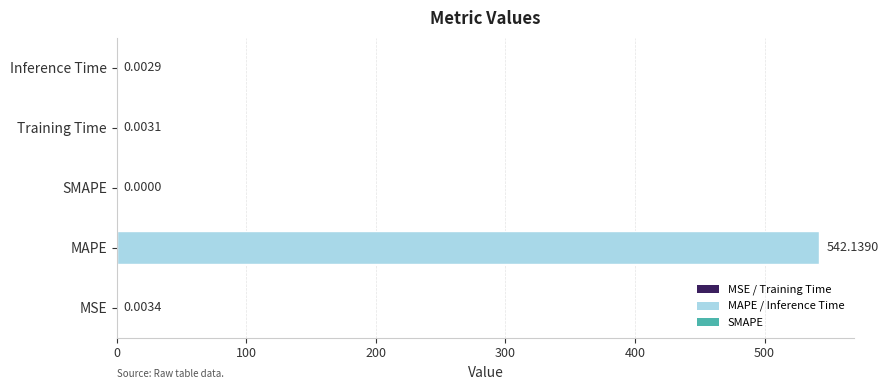

Which category has the highest value across all series?

MAPE